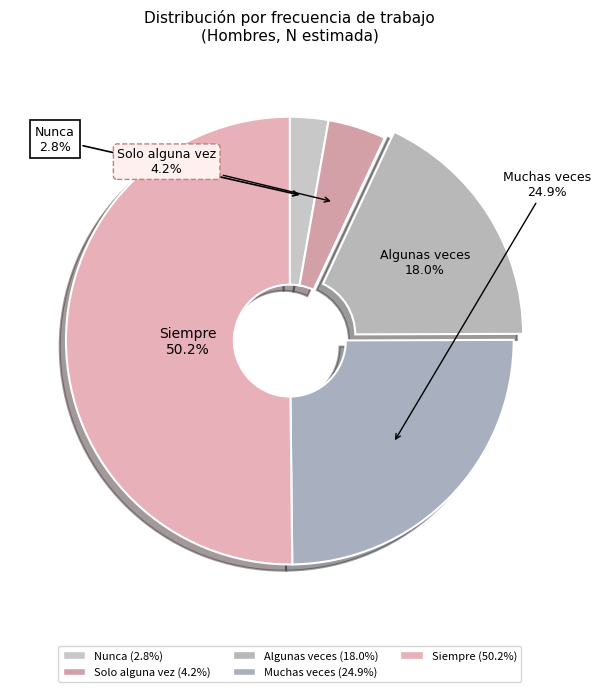

Which category has the biggest portion of the pie?

Siempre